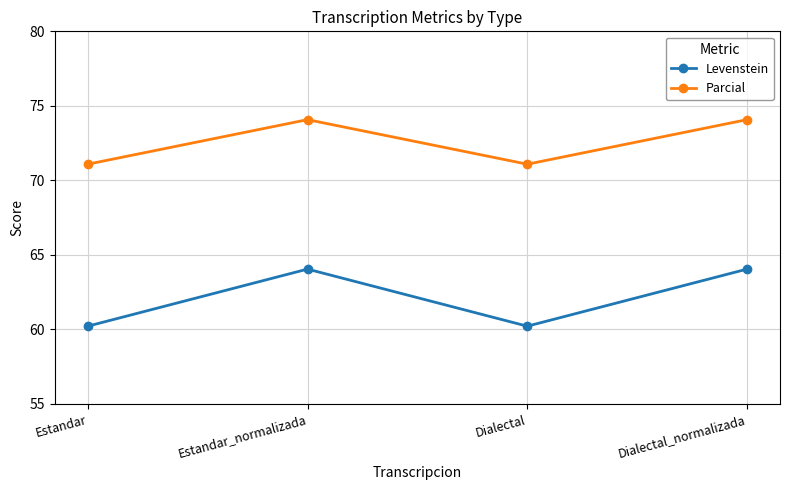

Does the chart have visible grid lines?

Yes